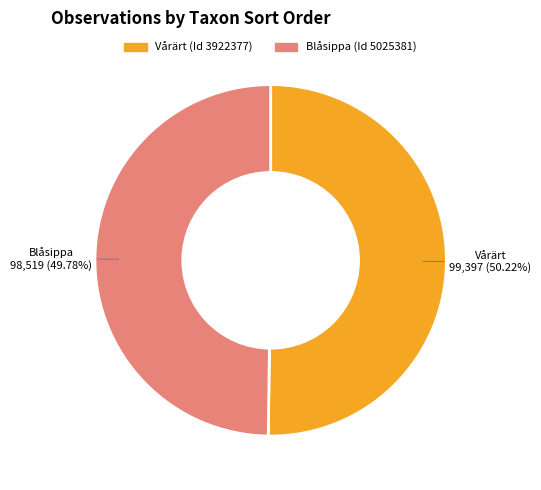

Does any single category account for the majority?

Yes